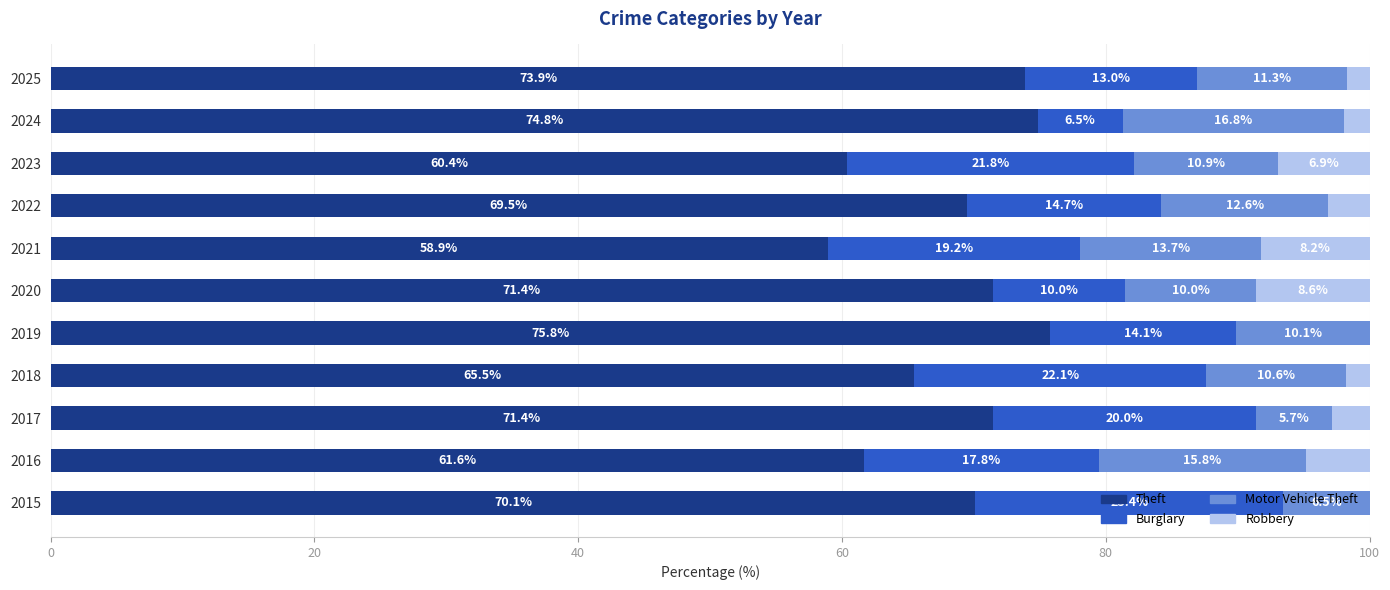

What value does the Theft series have at 2020?

71.4